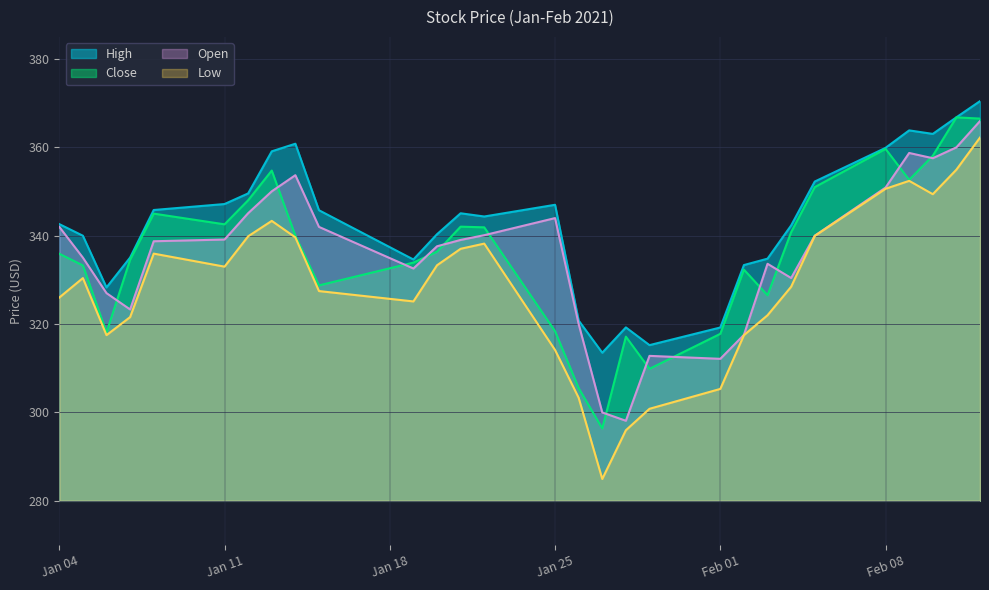

True or false: Open and High cross at least once.

False